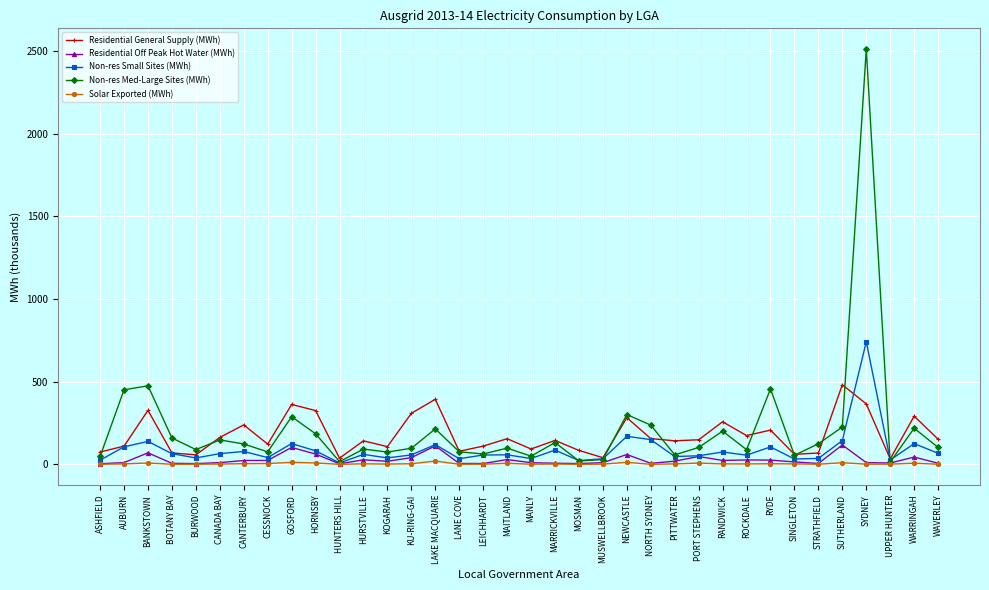

The value of Residential General Supply (MWh) at ROCKDALE is 74.1. True or false?

False